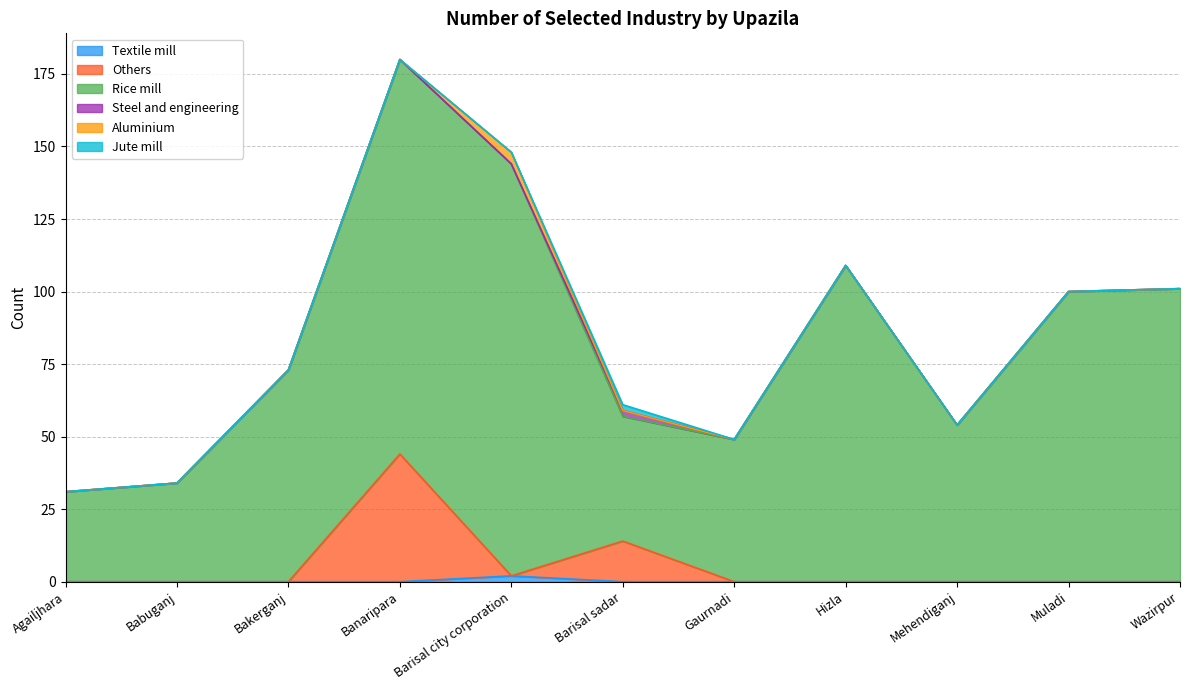

True or false: Rice mill has a value of 183 at Hizla.

False